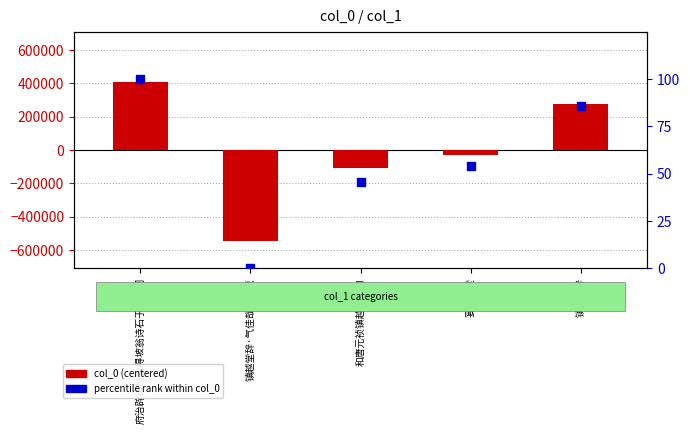

What are all the series names shown in the legend?

col_0 (centered), percentile rank within col_0